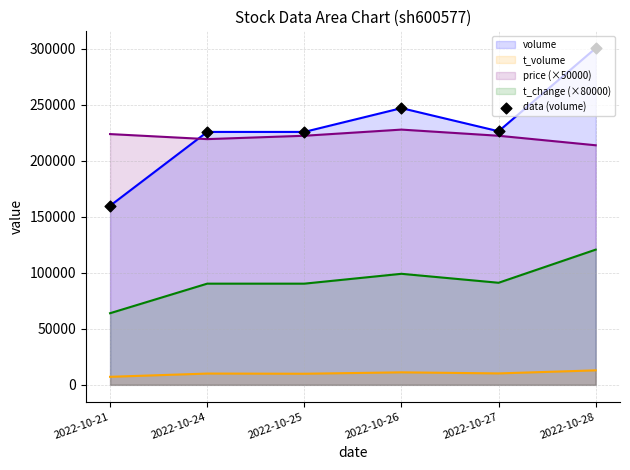

What is the ratio of the value at 2022-10-28 to the value at 2022-10-25?

1.3